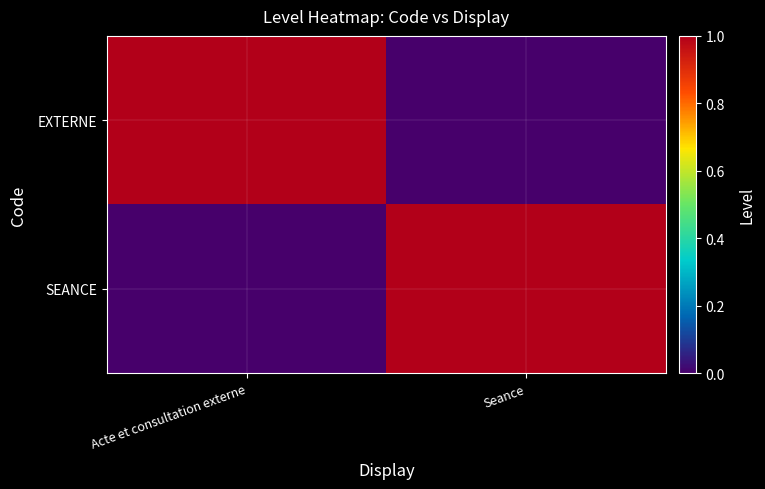

Reading left to right, extract all data points from this chart.

EXTERNE: Acte et consultation externe=1	Seance=0
SEANCE: Acte et consultation externe=0	Seance=1